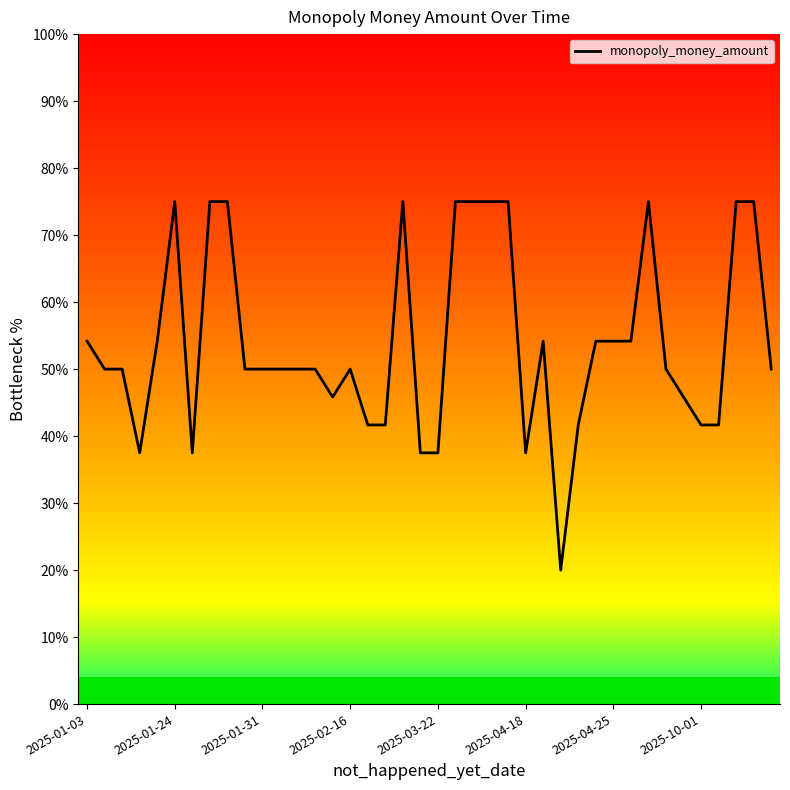

What is the minimum value shown in the chart?

20.0